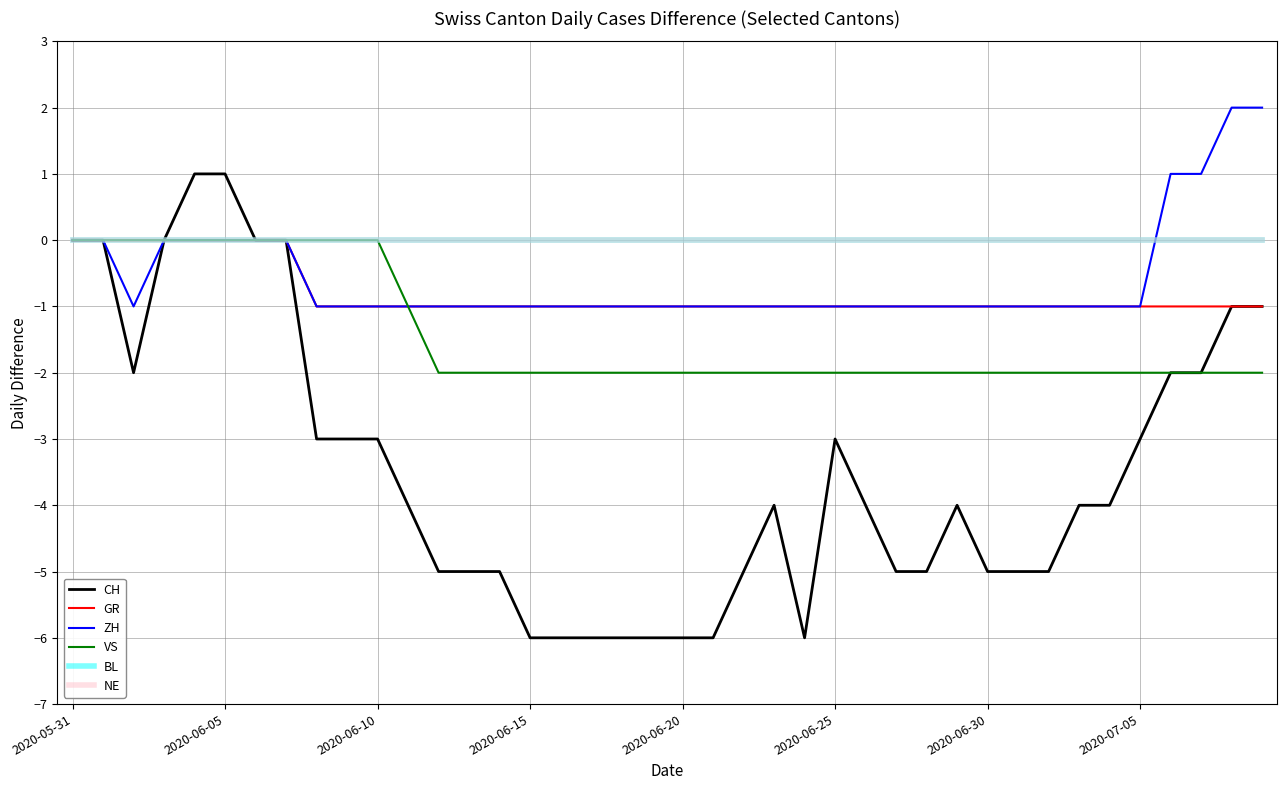

True or false: NE has more than 2 points higher than both neighbors.

False